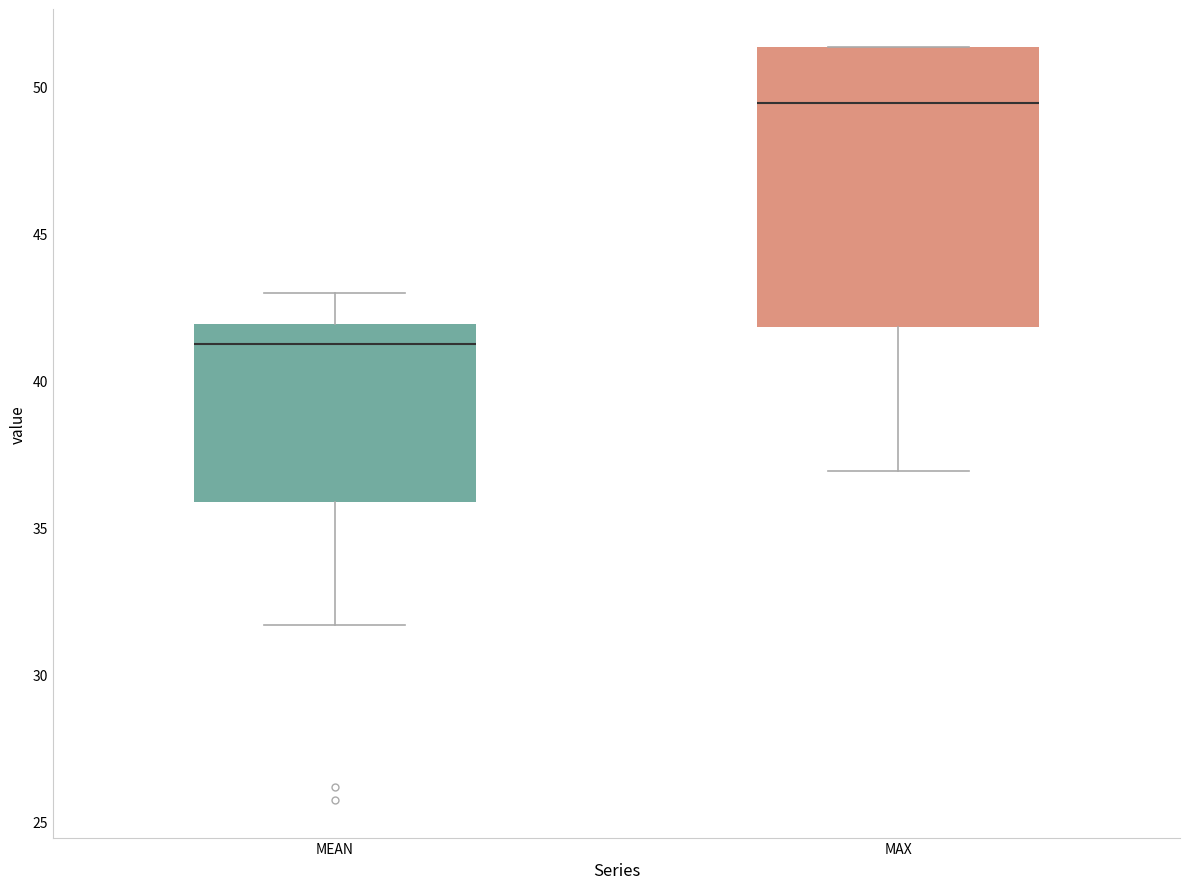

Which box is the tallest, from its lower edge to its upper edge?

MAX